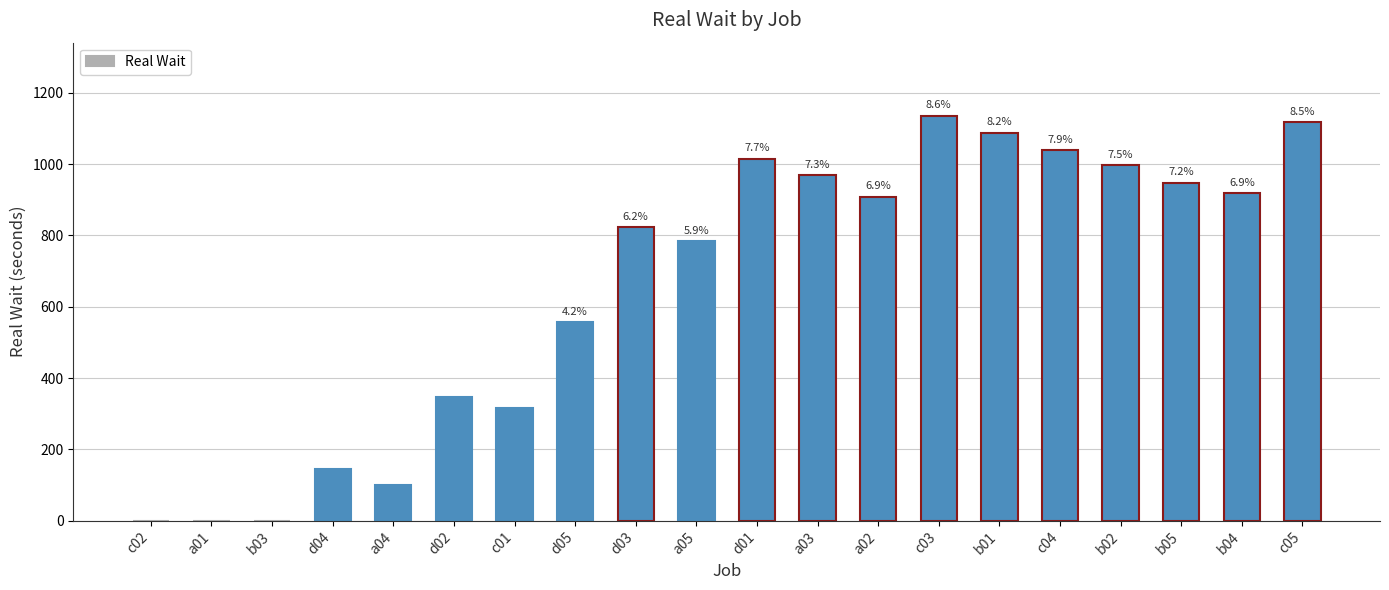

Reading left to right, list all the values displayed in this chart.

0	0	0	145	101	348	316	557	824	784	1015	969	909	1136	1088	1039	997	948	918	1118